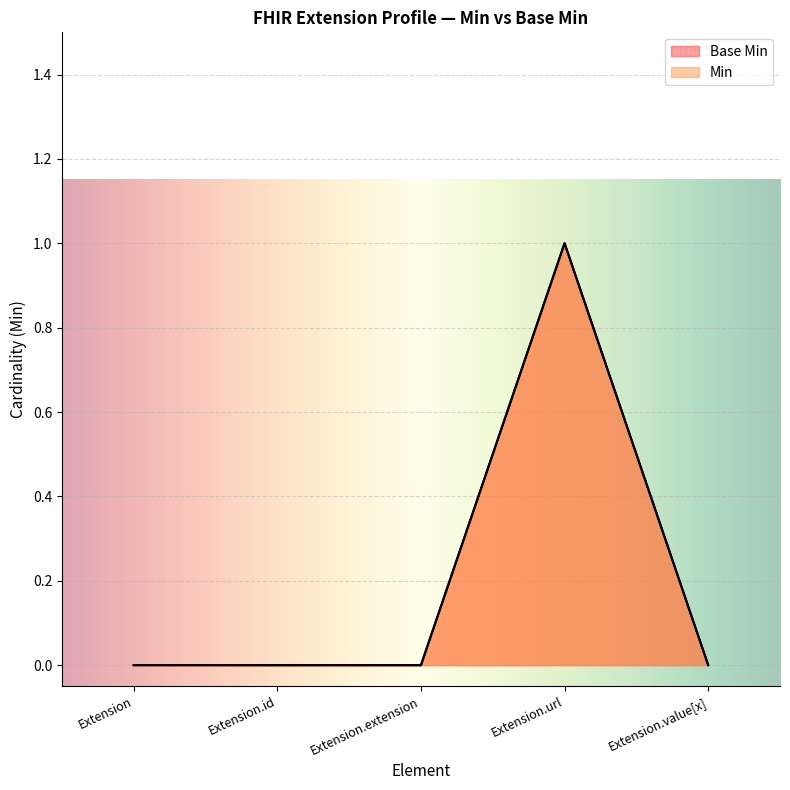

True or false: Min and Base Min intersect in this chart.

False